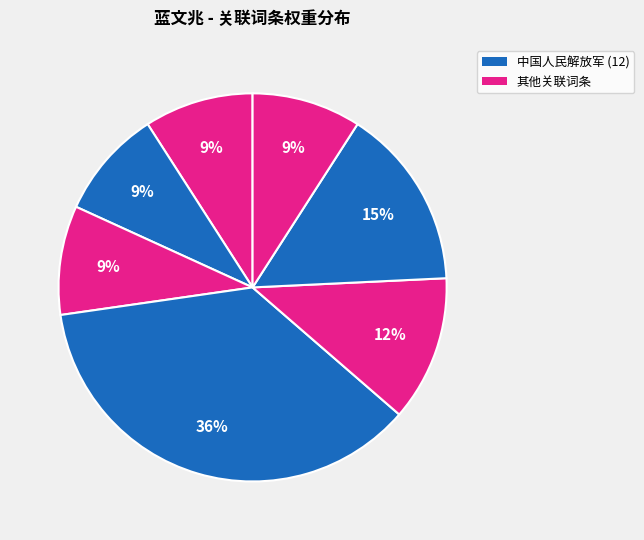

Count the number of slices in the pie.

7